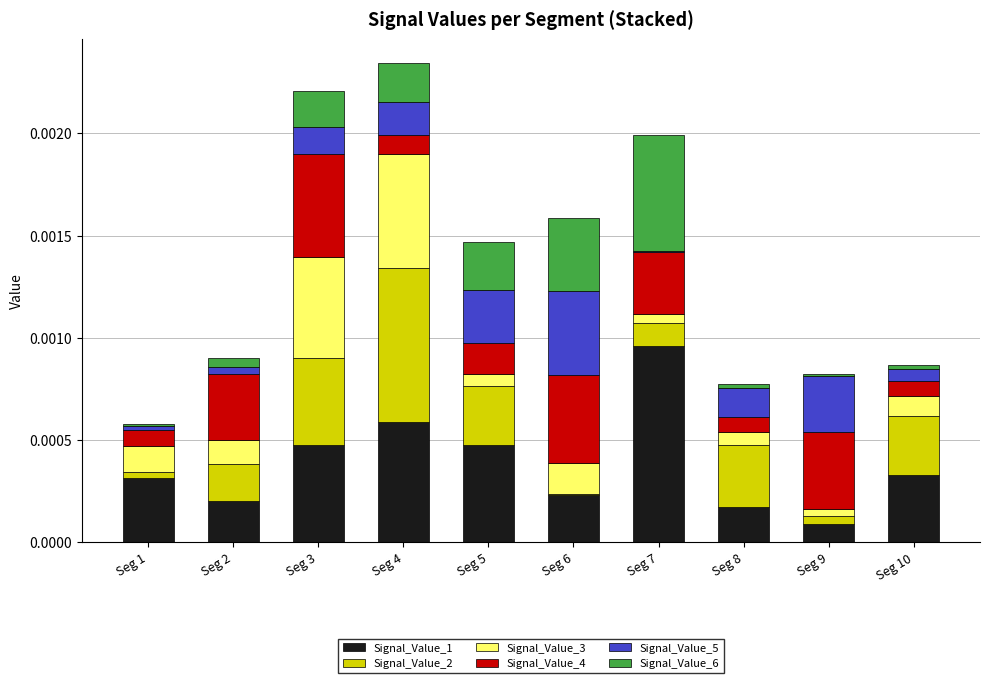

Which category has the highest value in the Signal_Value_1 series?

Seg 7